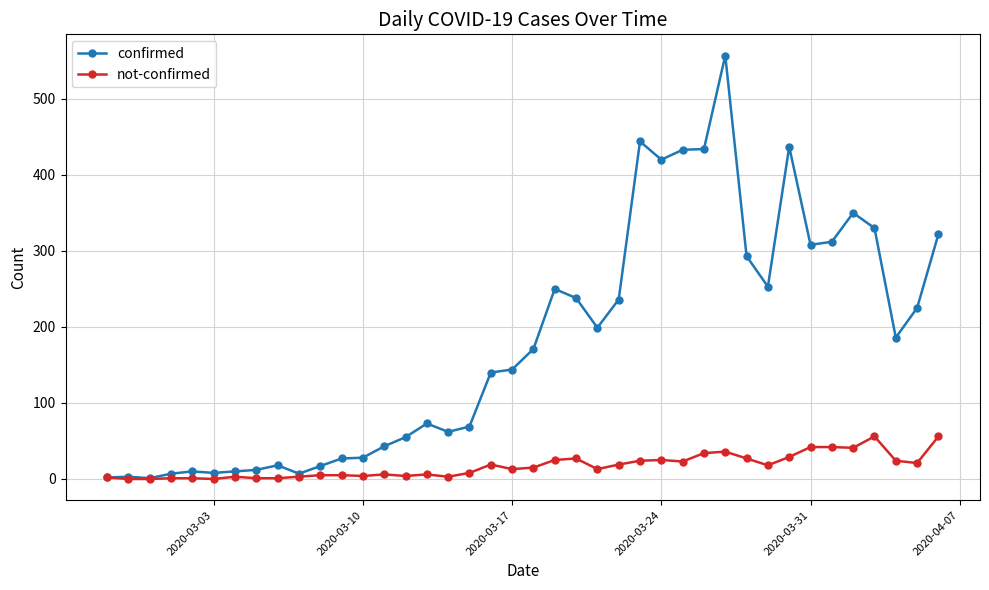

What is the highest value of the confirmed series?

557